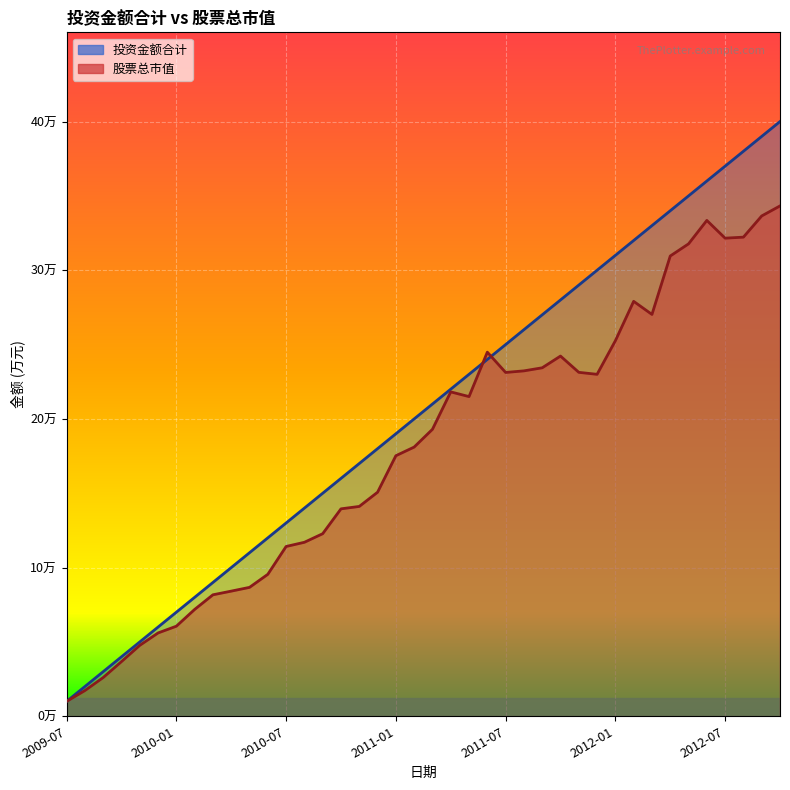

What is the difference between the highest and lowest values at 2012-07?

48436.5